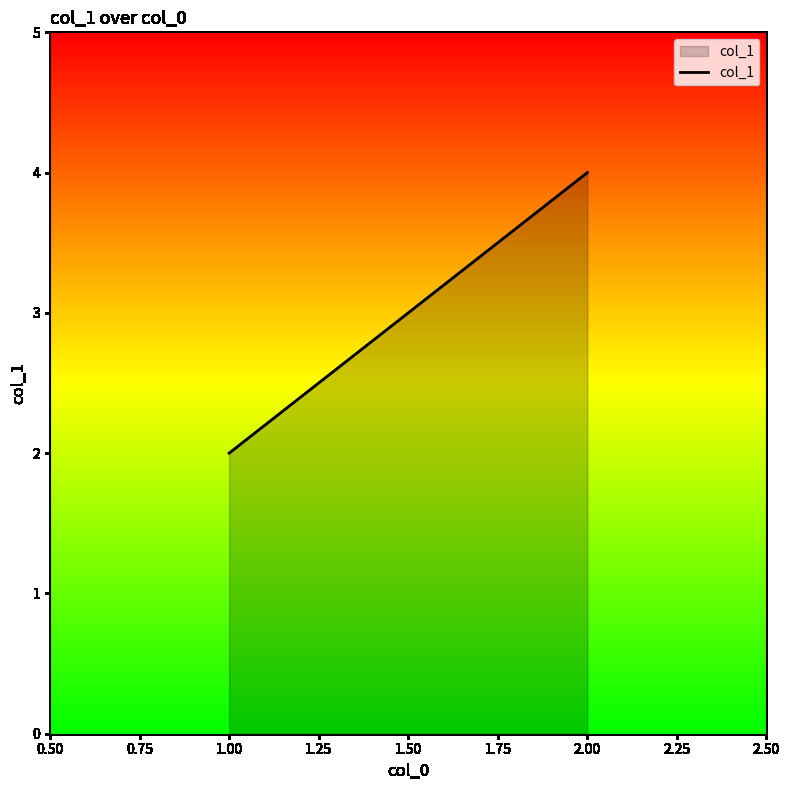

How many data points does each series have?

2